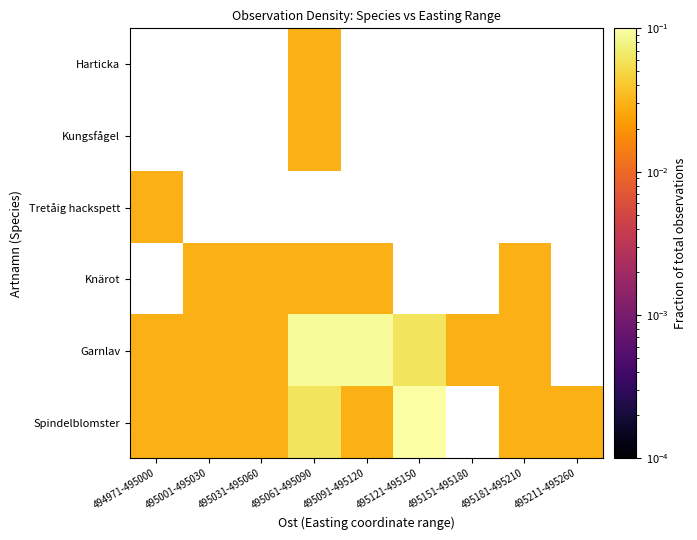

The Knärot series shows 0.0 at 495001-495030. True or false?

True